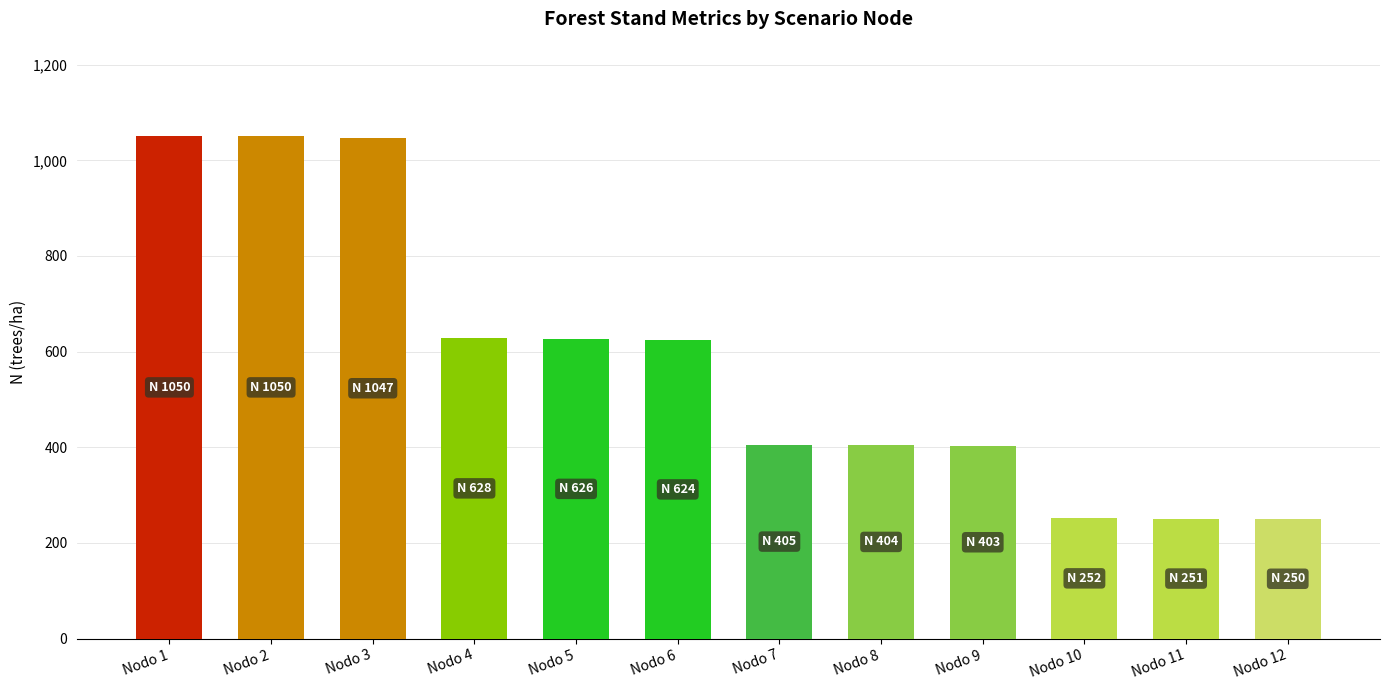

True or false: the data shows 1015.6 at Nodo 5.

False